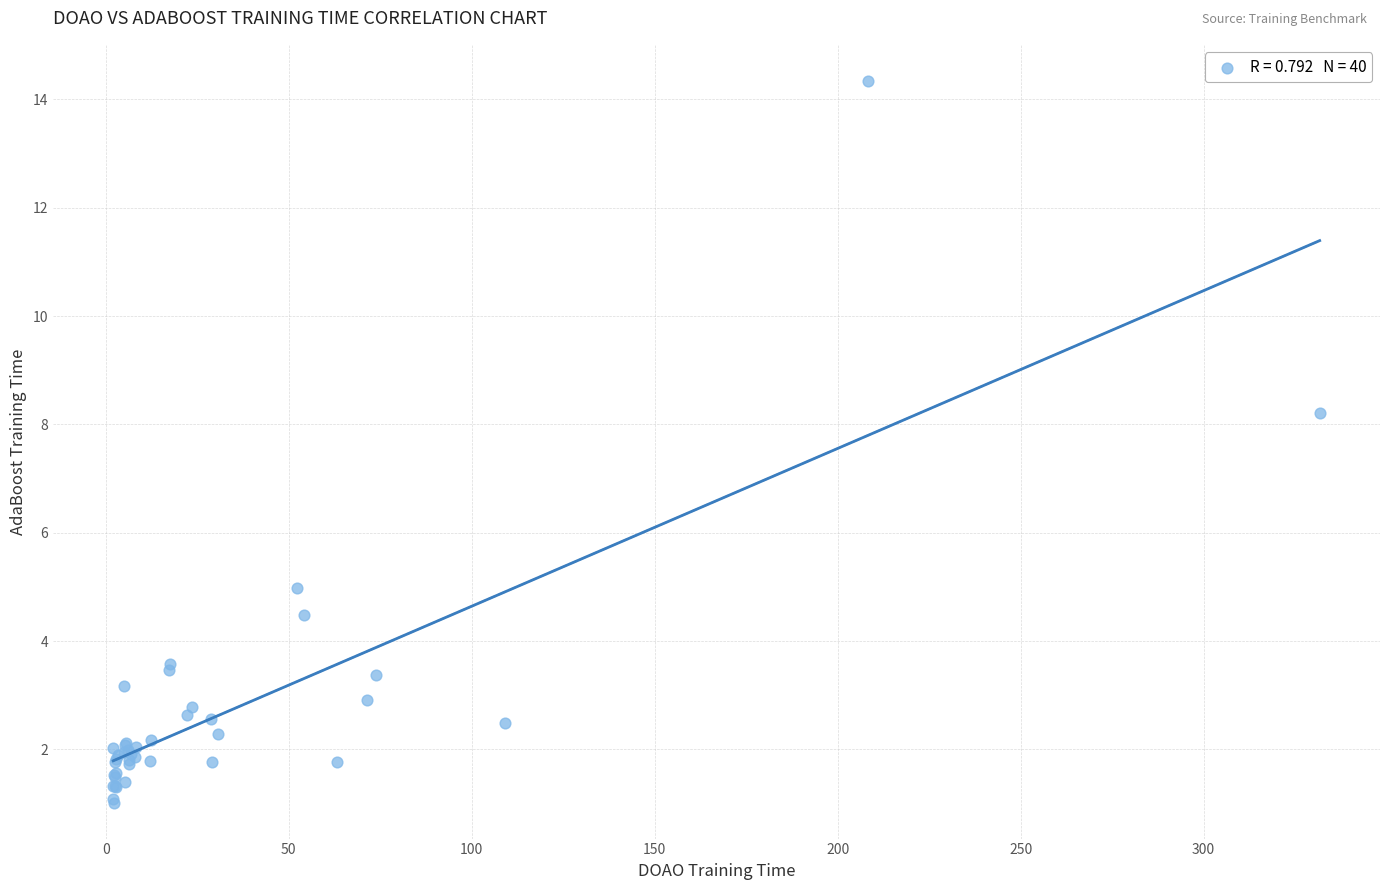

What Y value in the scatter plot is closest to 7?

8.2